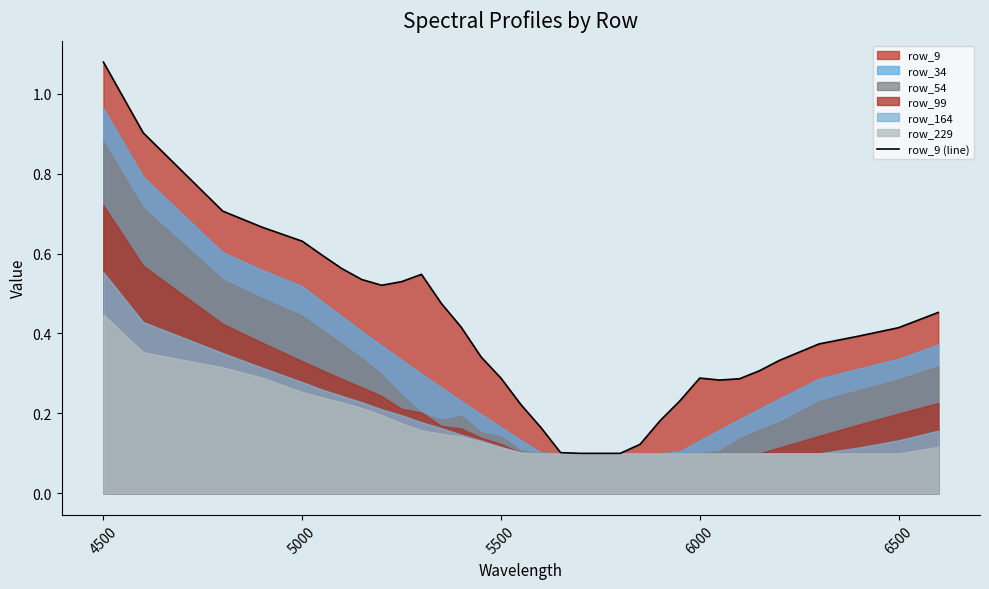

True or false: row_9 (line) has a value of 0.4 at 5500.

False